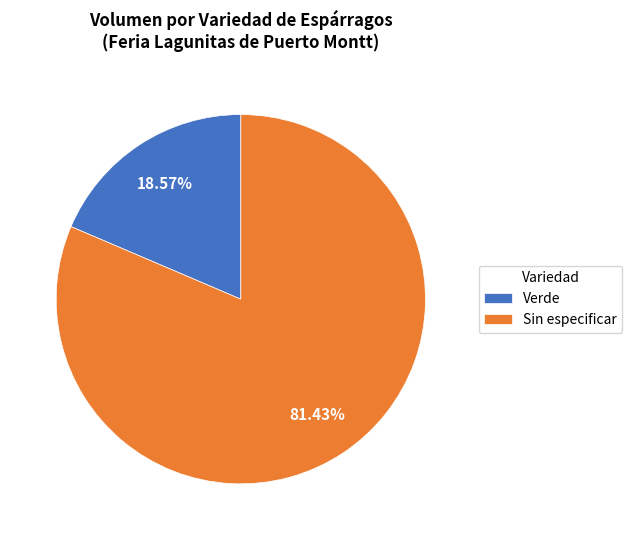

Which has a higher value, Sin especificar or Verde?

Sin especificar